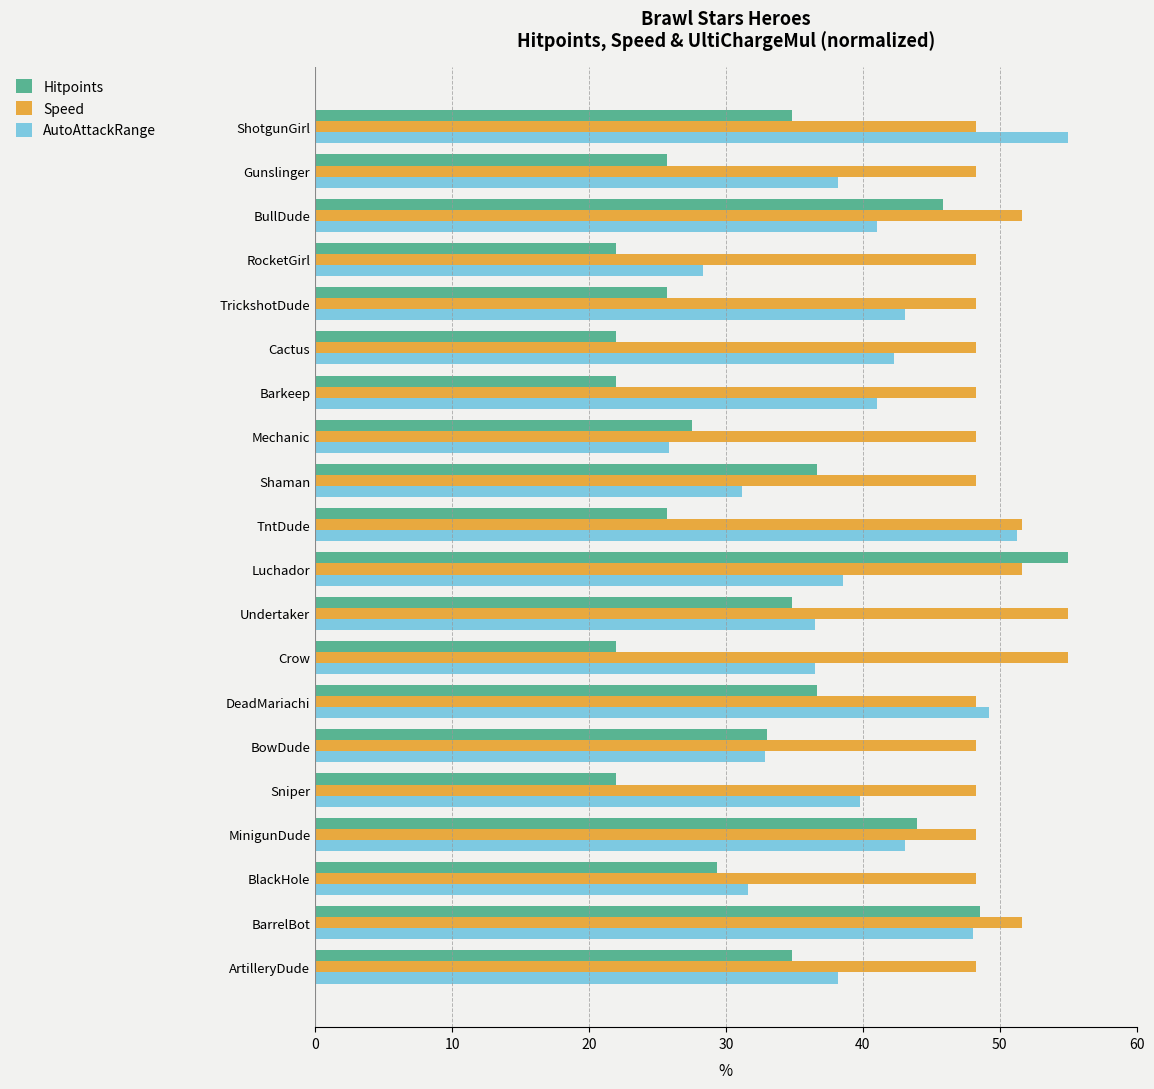

Read the Hitpoints value at BullDude.

45.8